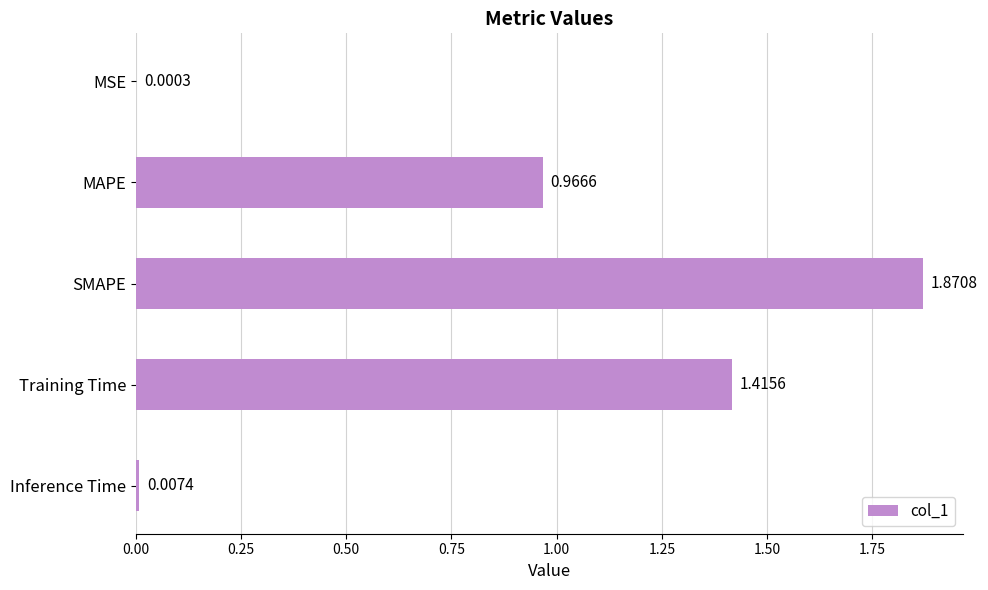

Between MSE and MAPE, which is larger?

MAPE